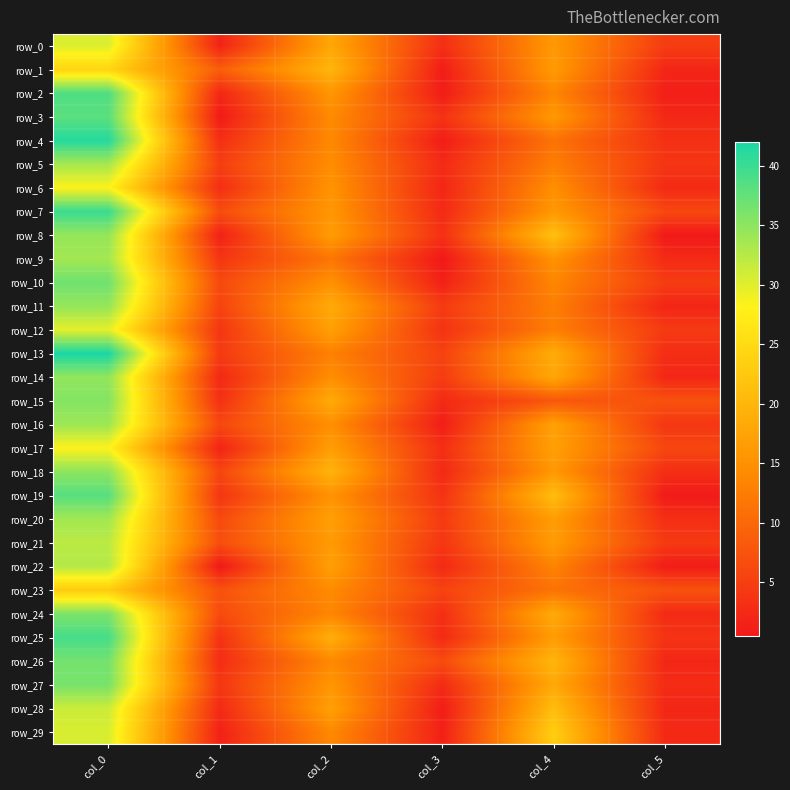

Where is row_15 nearest to the value 19?

col_2